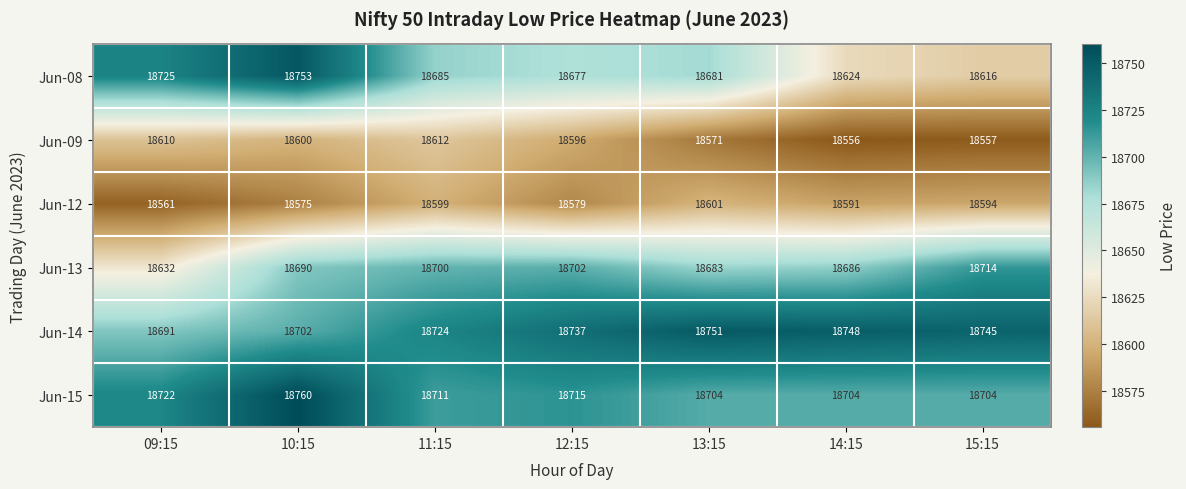

Where is Jun-13 nearest to the value 18673?

13:15